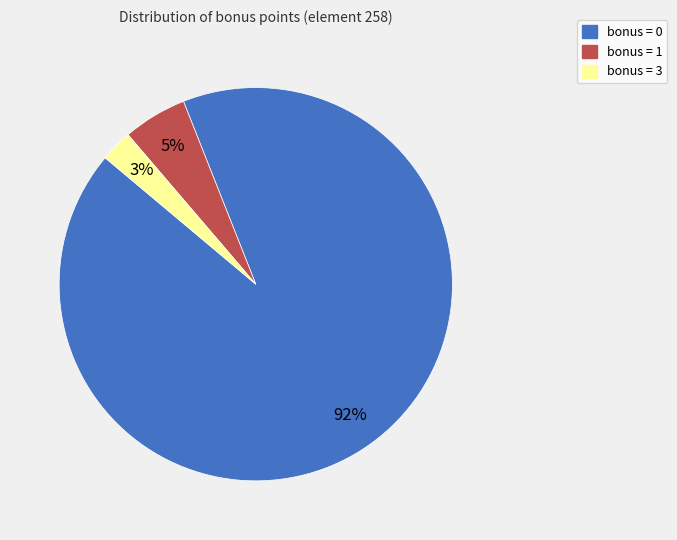

Is it true that bonus = 3 is 3% of the pie?

True